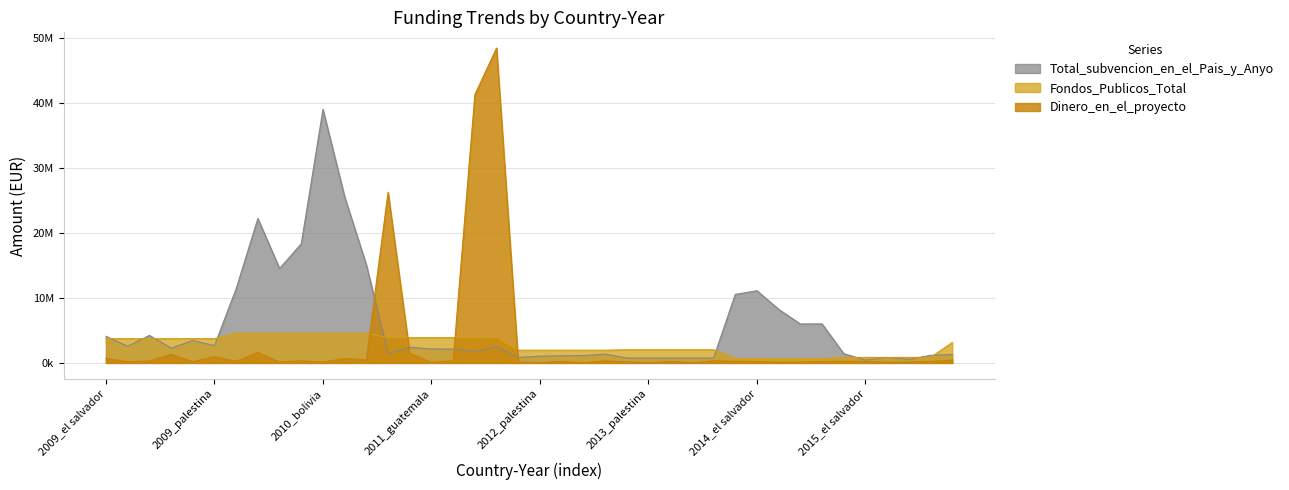

What is the value of the Dinero_en_el_proyecto point at the 7th from the left?

247495.0